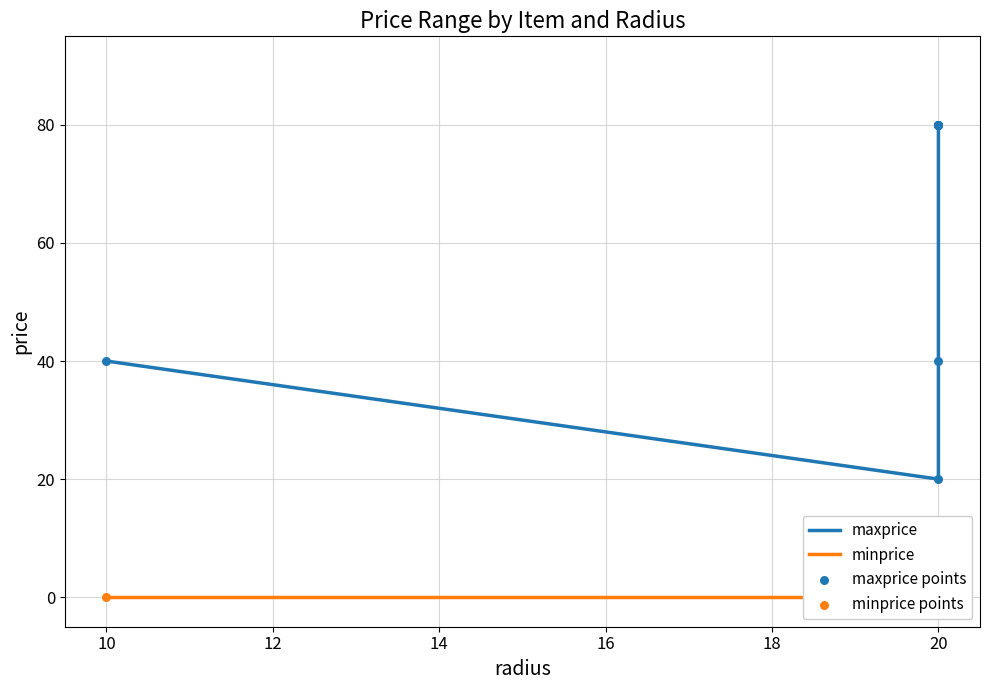

Which series reaches the minimum Y coordinate?

minprice